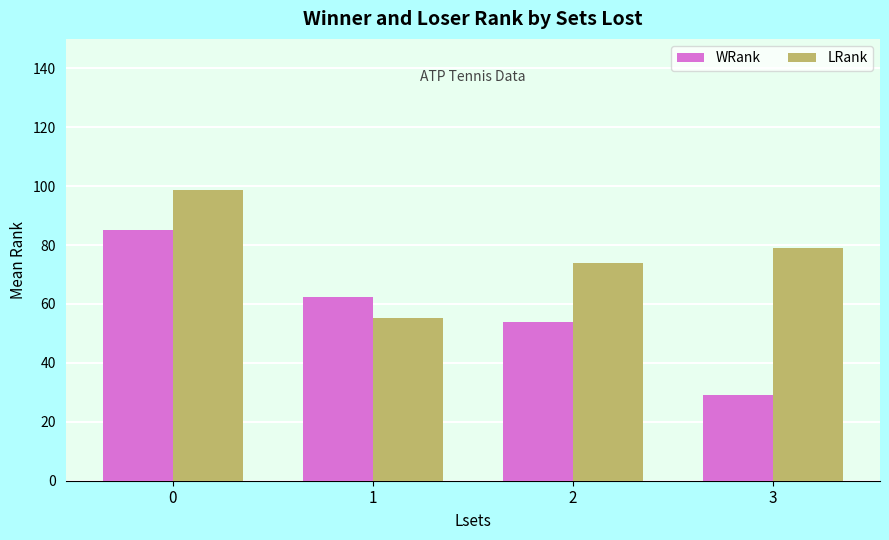

List the series in order of their peak value, lowest first.

WRank, LRank